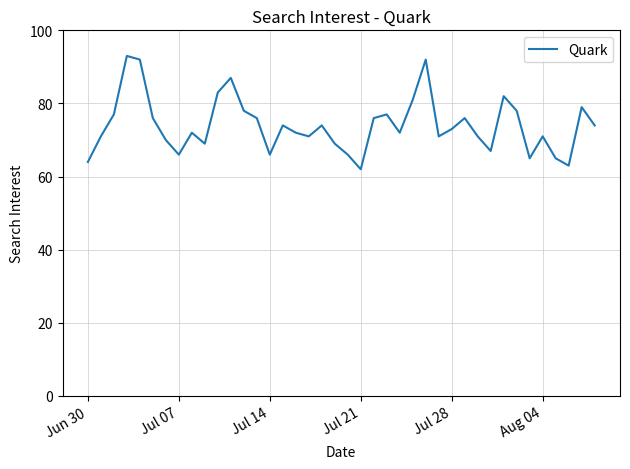

What is the maximum value shown in the chart?

93